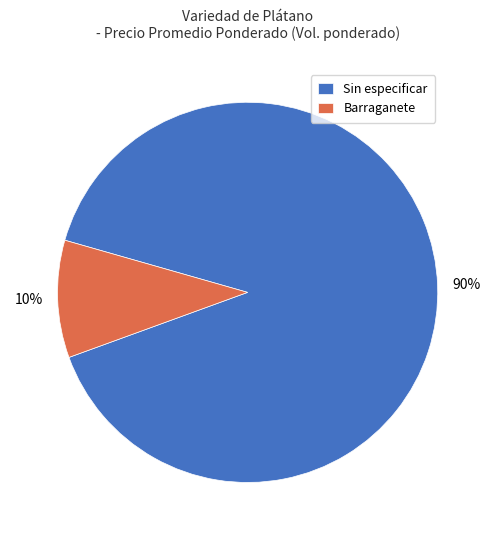

To the nearest percent, what portion does Barraganete represent?

10%